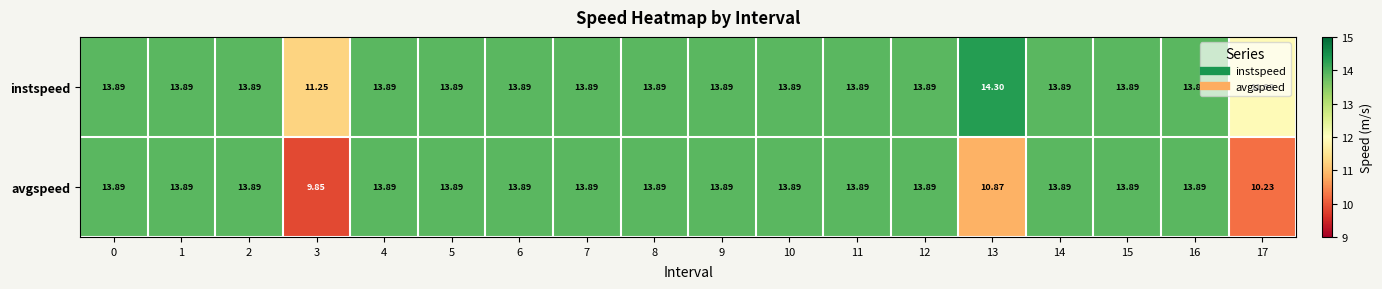

Rank the series by their maximum value, from lowest to highest.

avgspeed, instspeed